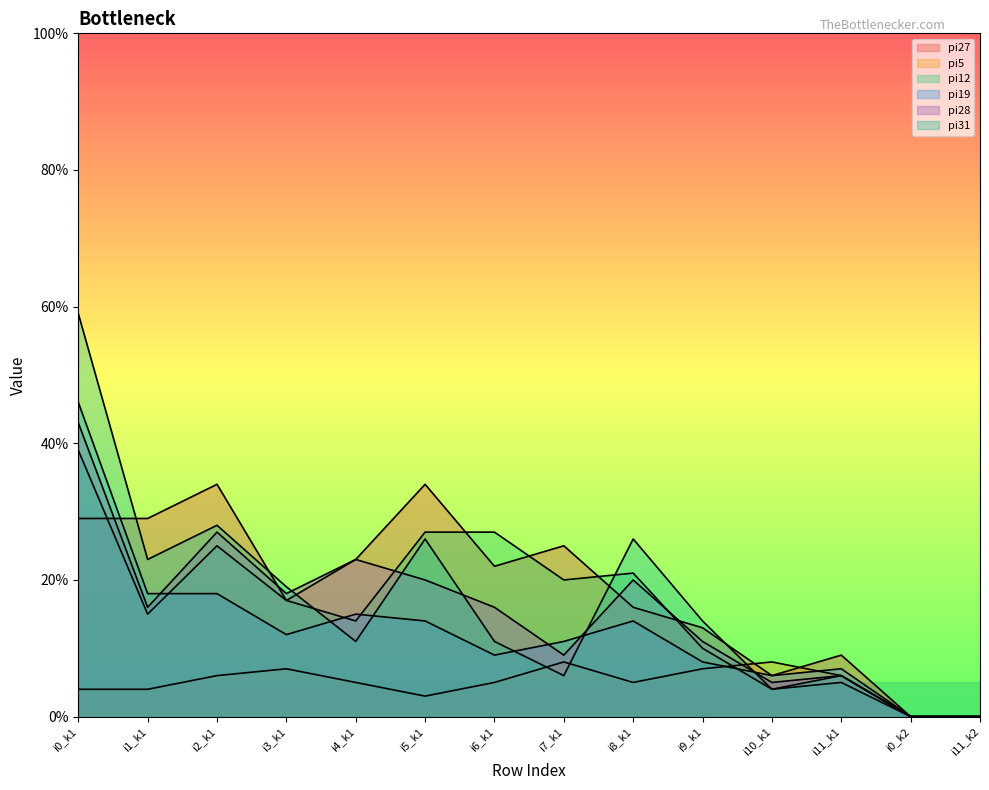

What is the sum of all pi19 values?

178